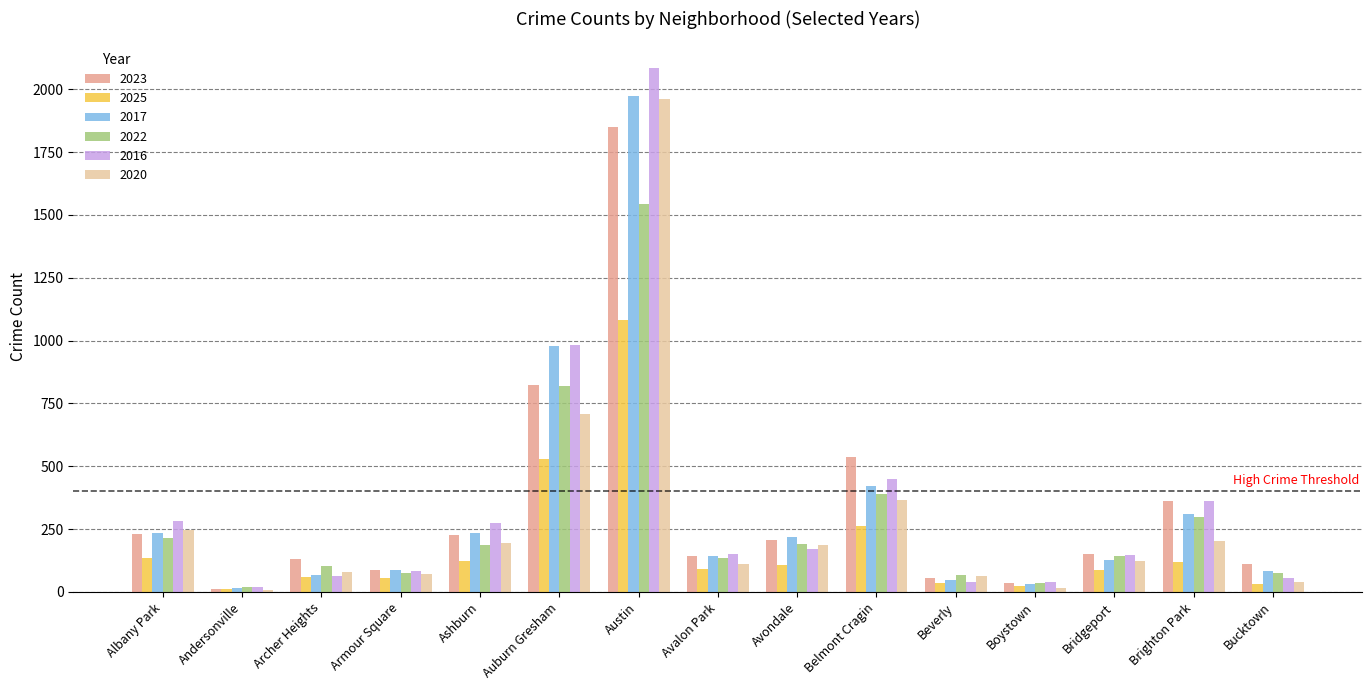

The value of 2017 at Belmont Cragin is 753. True or false?

False